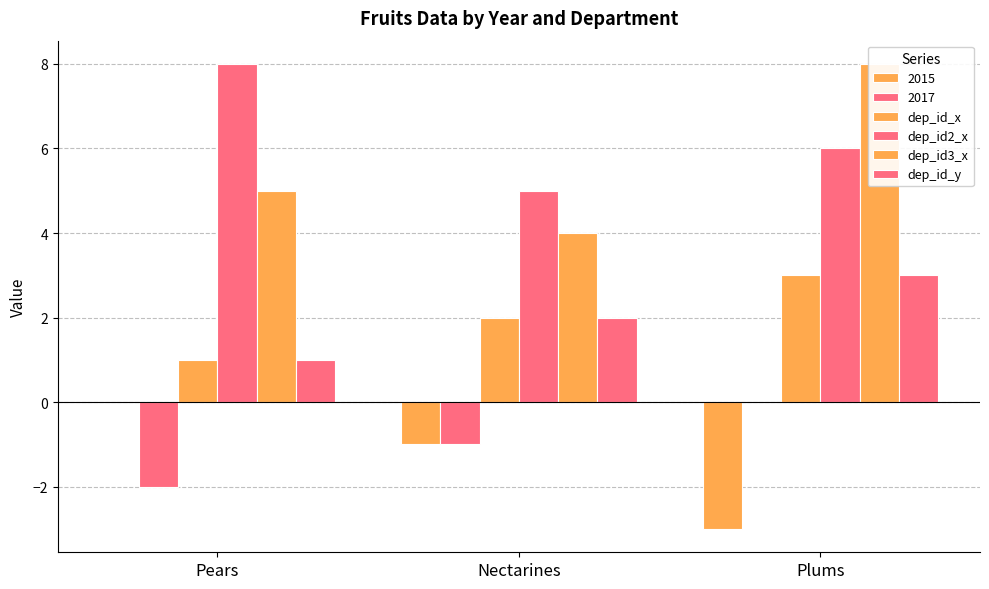

List the labels in order of dep_id2_x value, smallest first.

Nectarines, Plums, Pears